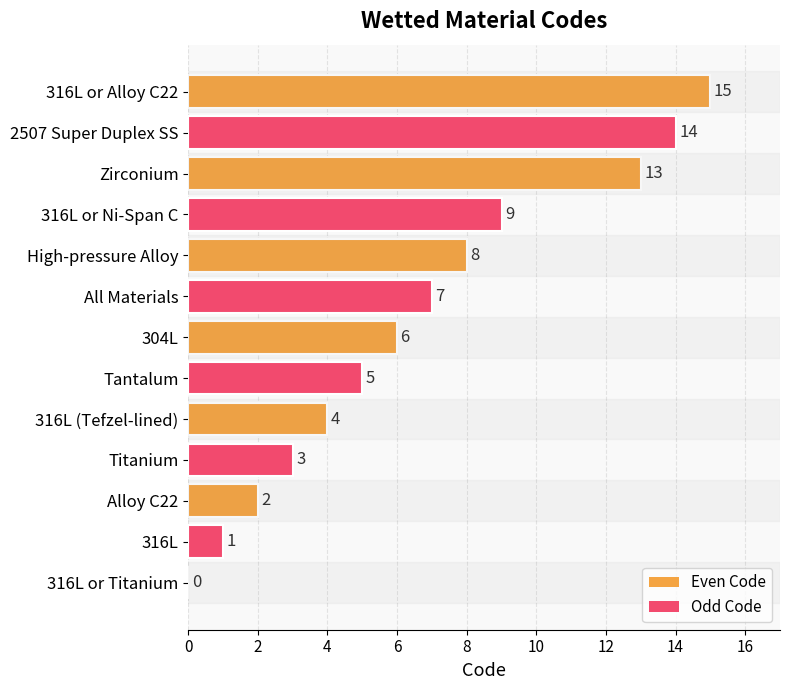

At which label is the value closest to 7?

All Materials